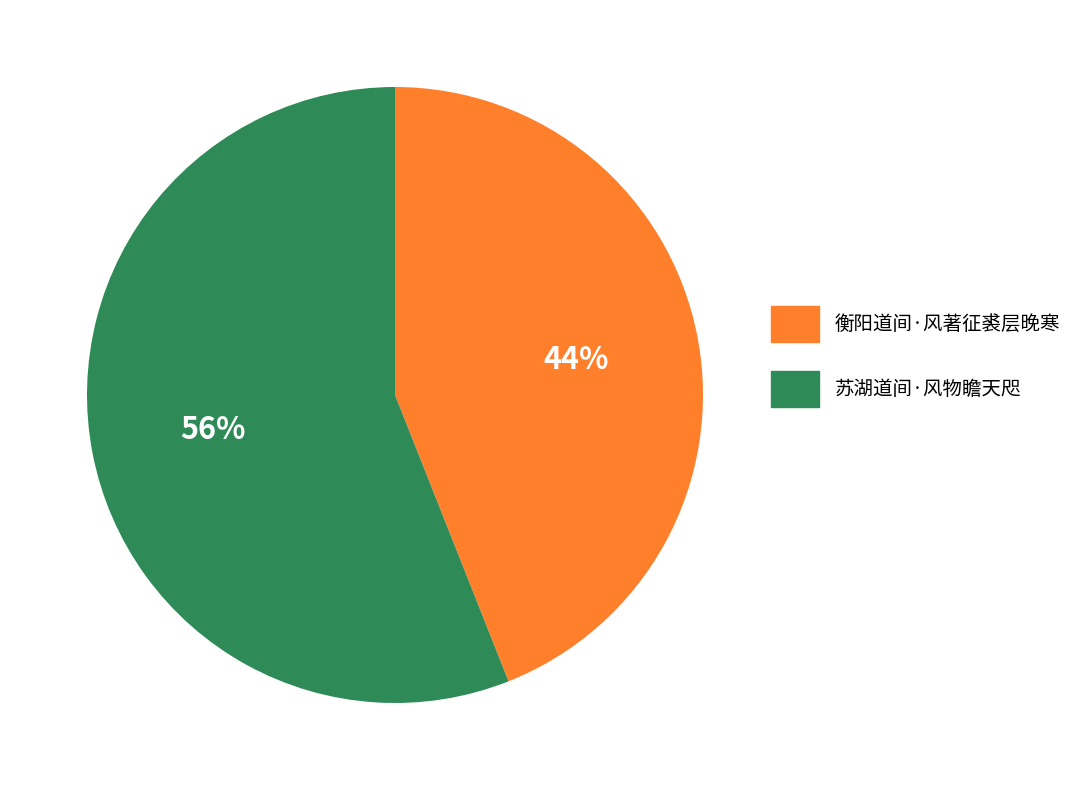

Between 衡阳道间·风著征裘层晚寒 and 苏湖道间·风物瞻天咫, which is larger?

苏湖道间·风物瞻天咫